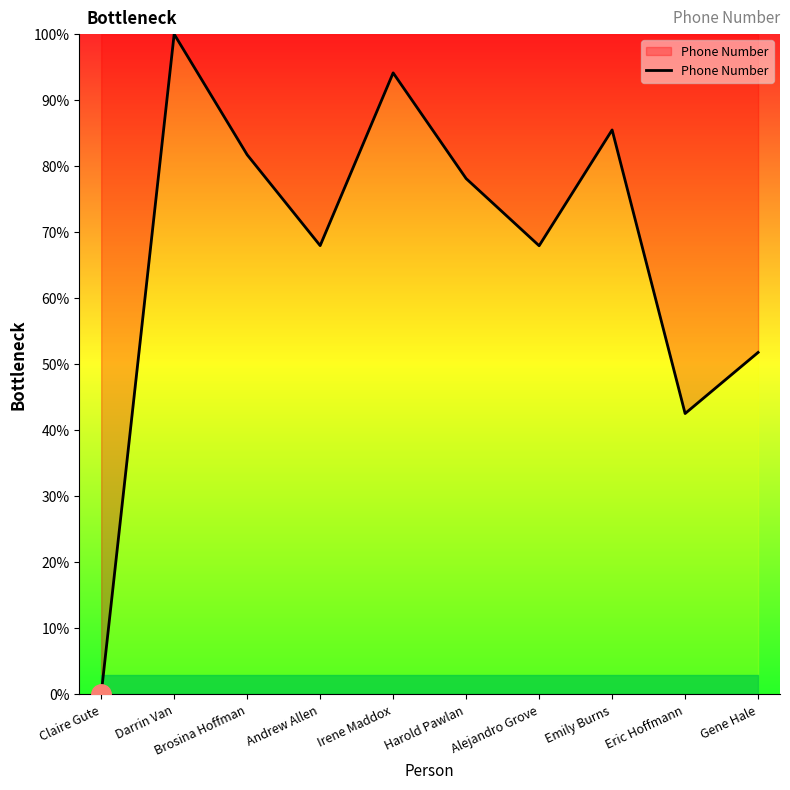

How many positive values are there?

9